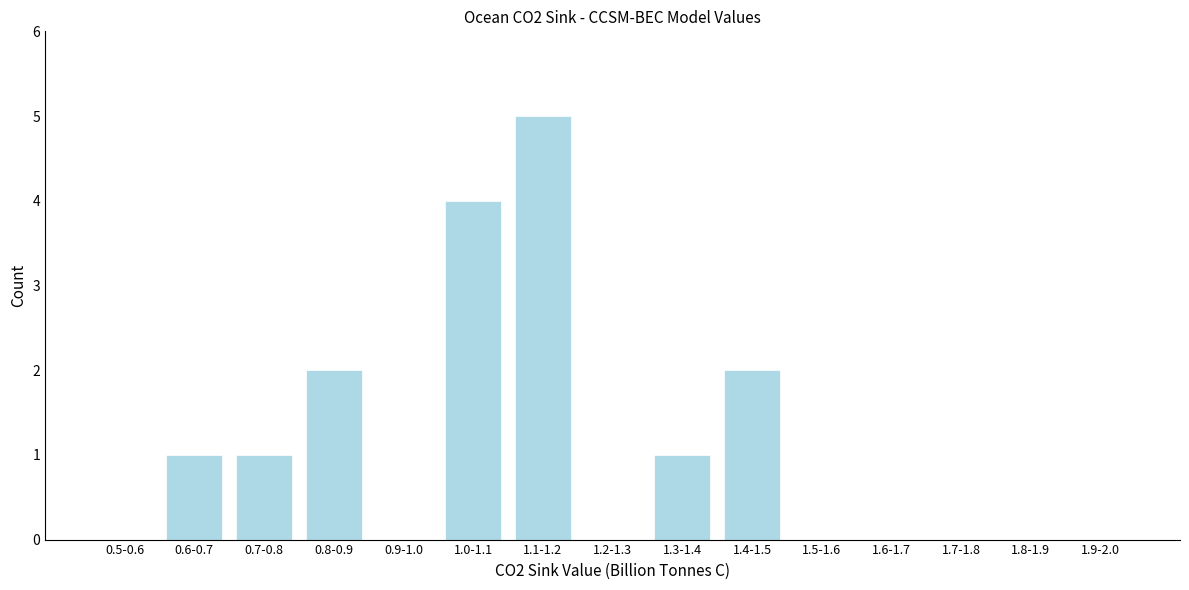

Reading left to right, extract all data points from this chart.

0.5-0.6=0	0.6-0.7=1	0.7-0.8=1	0.8-0.9=2	0.9-1.0=0	1.0-1.1=4	1.1-1.2=5	1.2-1.3=0	1.3-1.4=1	1.4-1.5=2	1.5-1.6=0	1.6-1.7=0	1.7-1.8=0	1.8-1.9=0	1.9-2.0=0